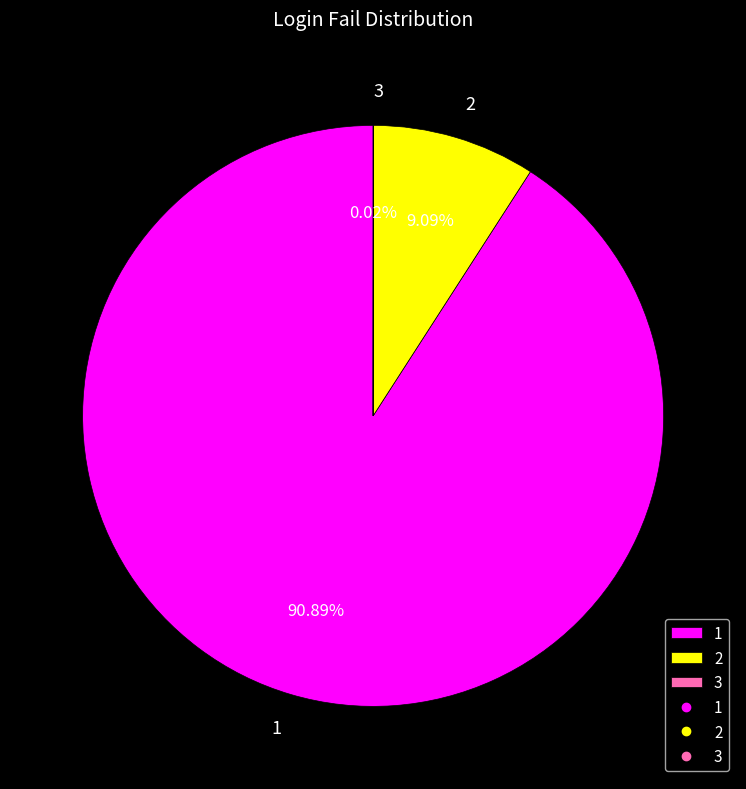

Is there any slice that represents more than half of the pie?

Yes